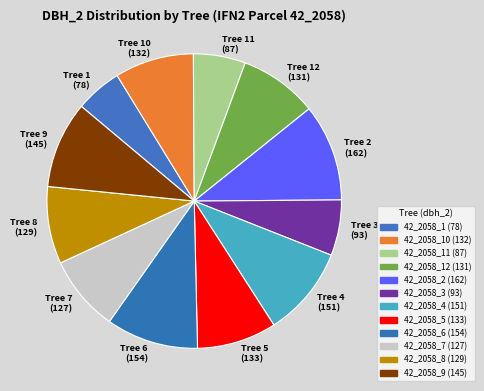

Is there a majority slice in this chart?

No